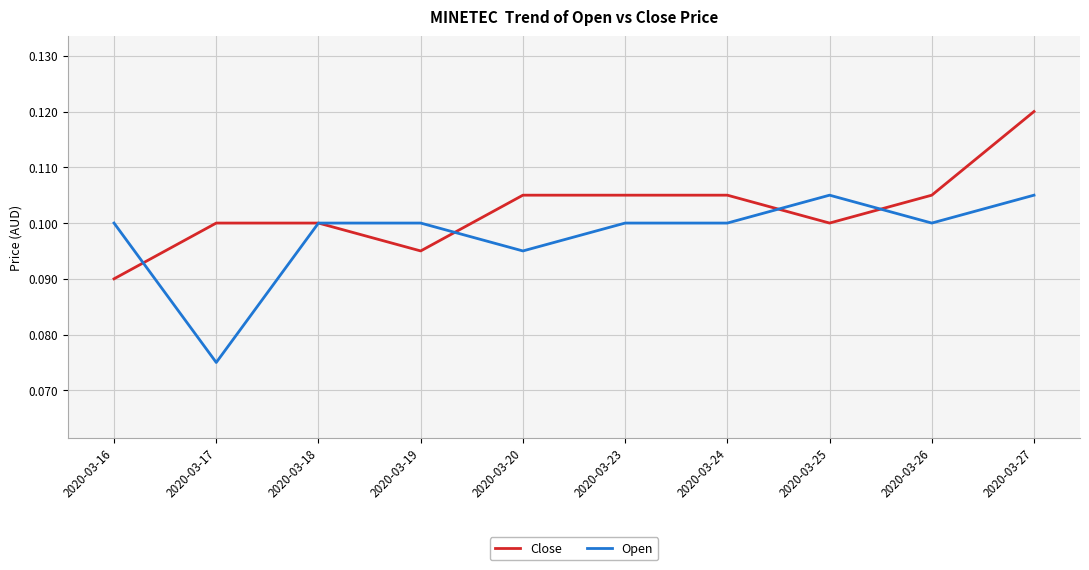

The value of Close at 2020-03-20 is 0.2. True or false?

False